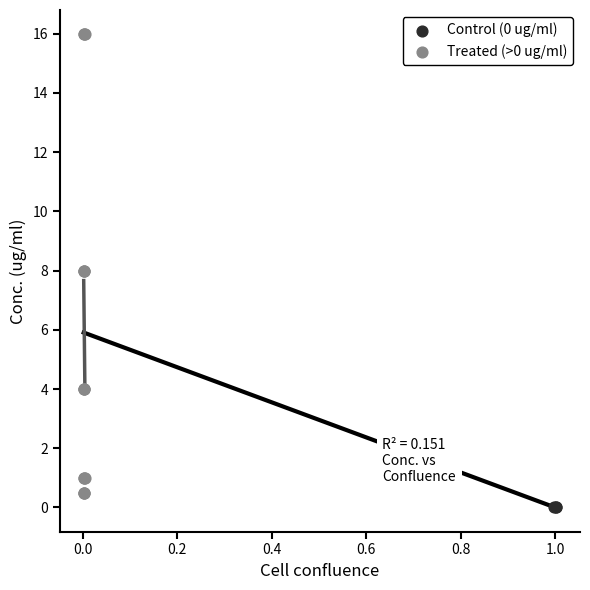

Which series reaches the maximum Y coordinate?

Treated (>0 ug/ml)